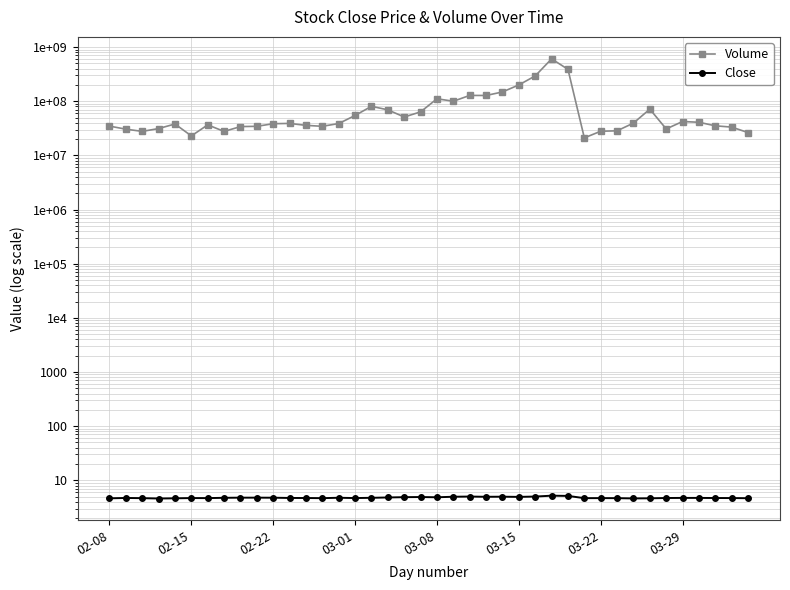

How many lines are shown in the chart?

2